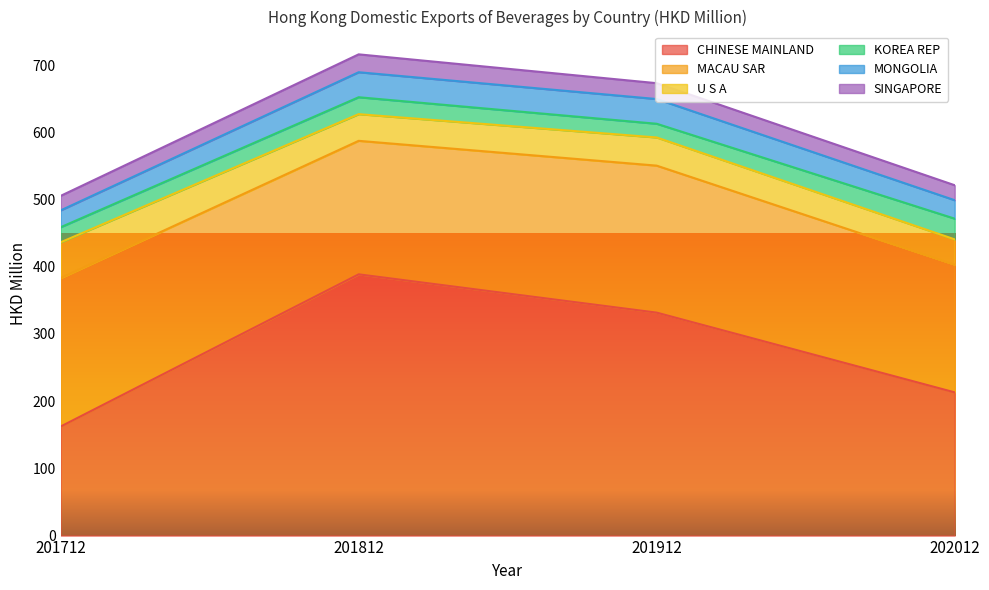

Reading left to right, list all the values displayed in this chart.

CHINESE MAINLAND: 162.3	388.7	331.8	213.1
MACAU SAR: 220.9	198.7	218.7	190.0
U S A: 53.2	39.7	41.9	37.6
KOREA REP: 22.4	25.2	20.4	30.8
MONGOLIA: 25.0	37.2	36.8	27.5
SINGAPORE: 21.6	26.6	23.6	22.3